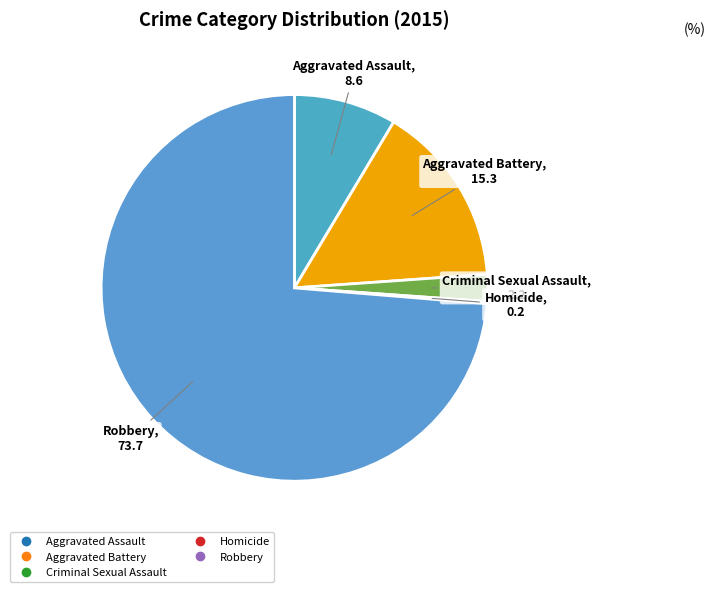

Does any single category account for the majority?

Yes